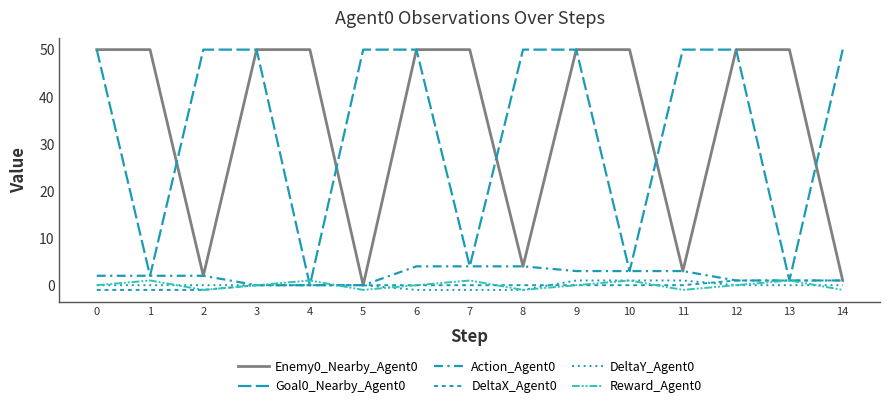

How many lines are shown in the chart?

6